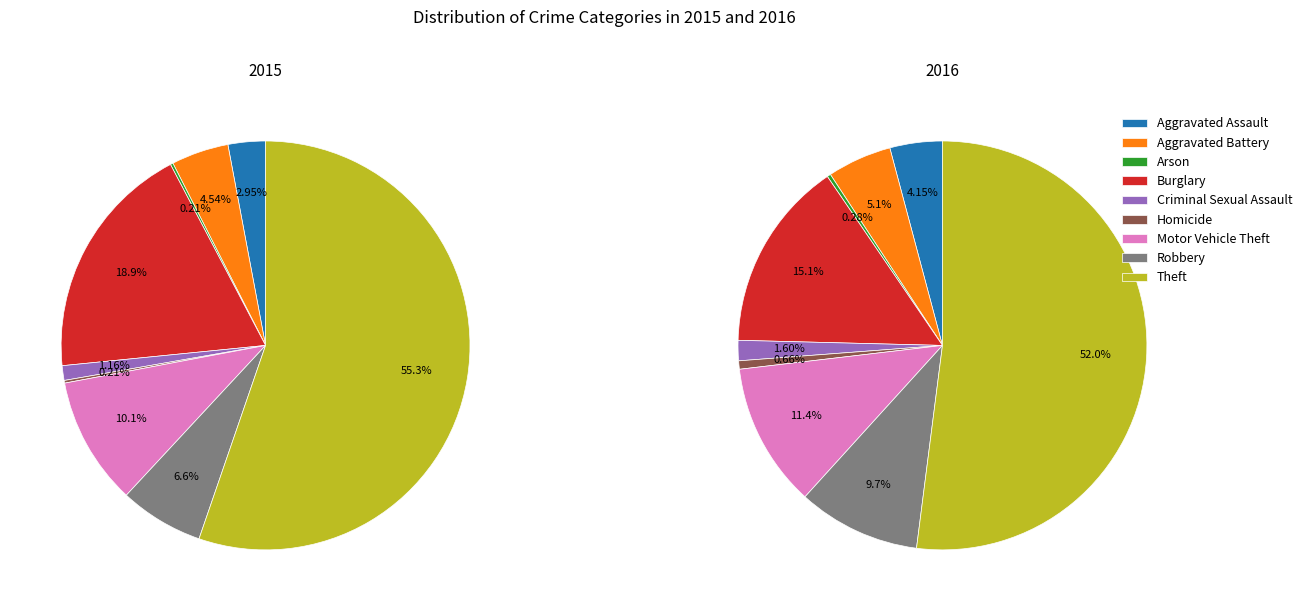

How many slices are in this pie chart?

9